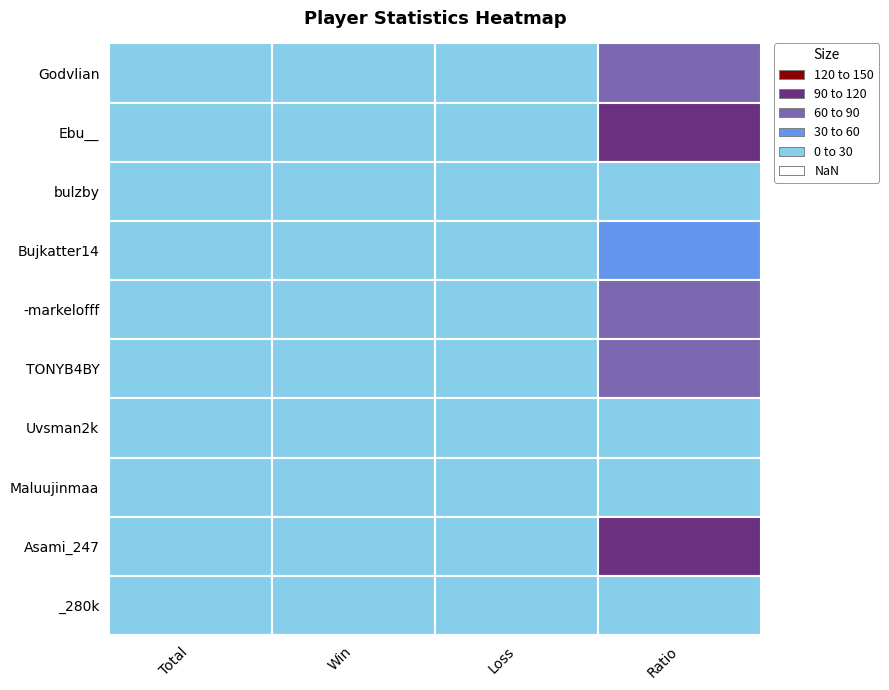

Is the value of Maluujinmaa at Total greater than the value of -markelofff at Win?

No